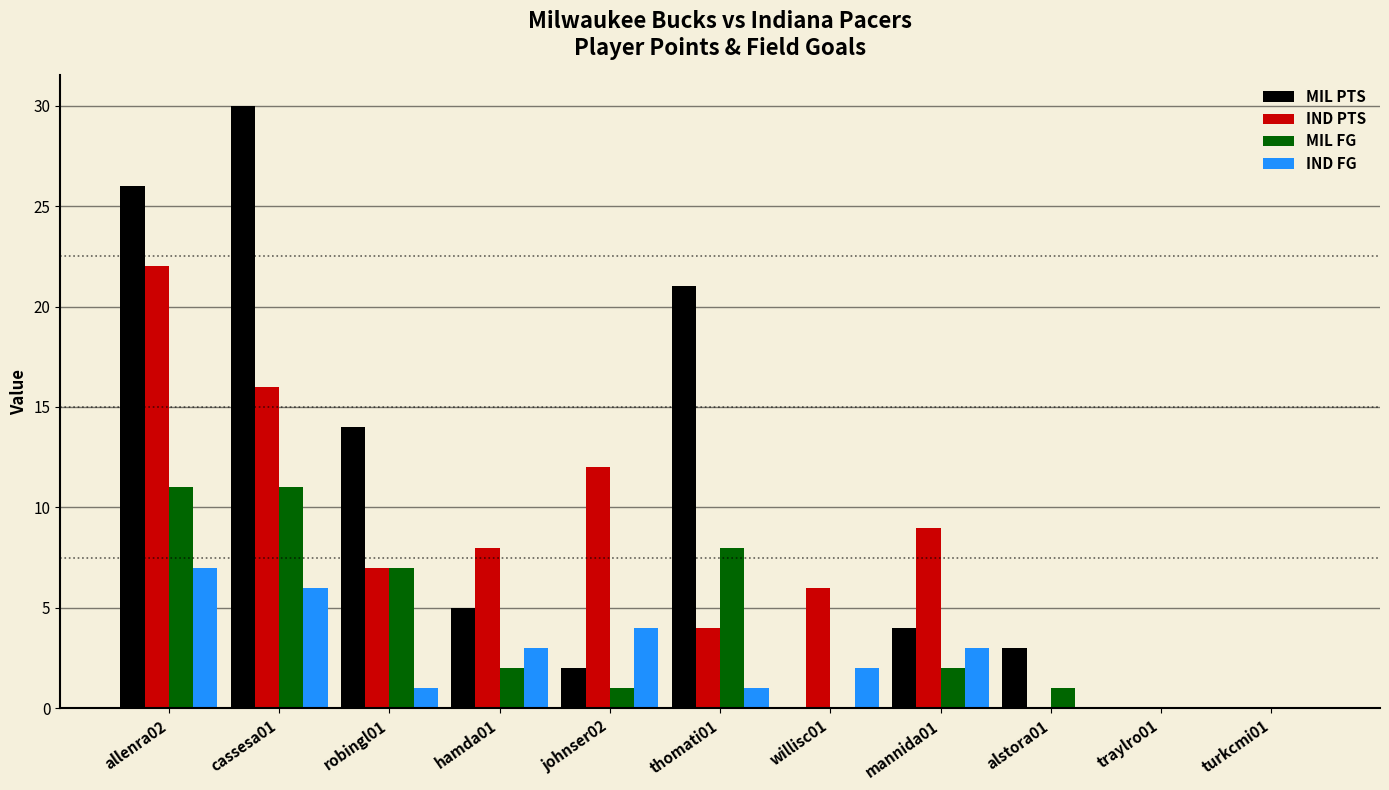

Which series has the largest range (max minus min)?

MIL PTS